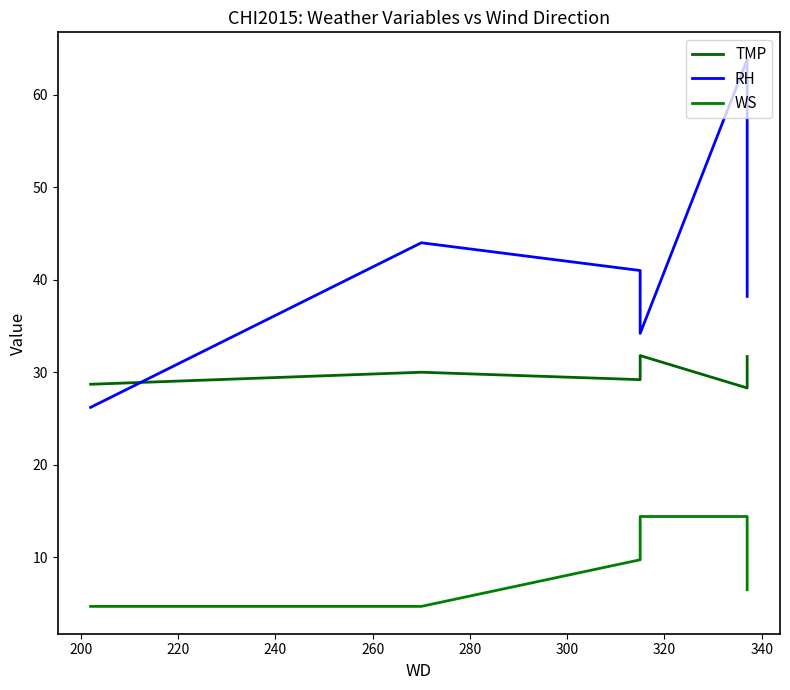

Does the chart display data point markers on the line(s)?

No